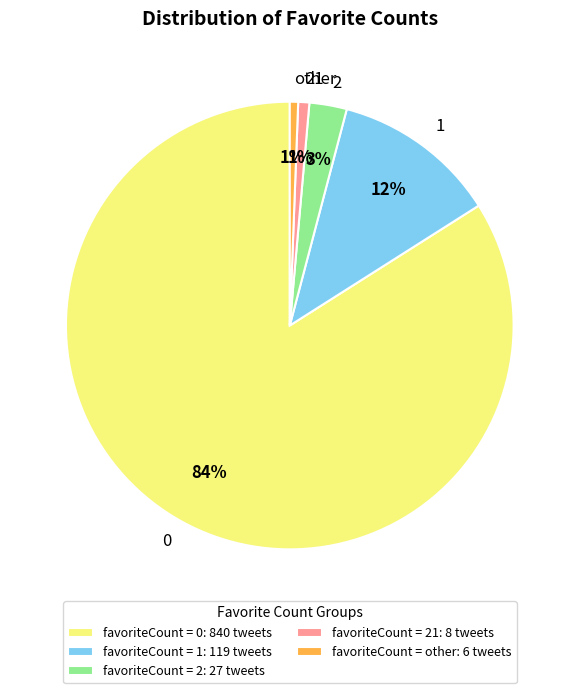

To the nearest percent, what portion does 2 represent?

3%